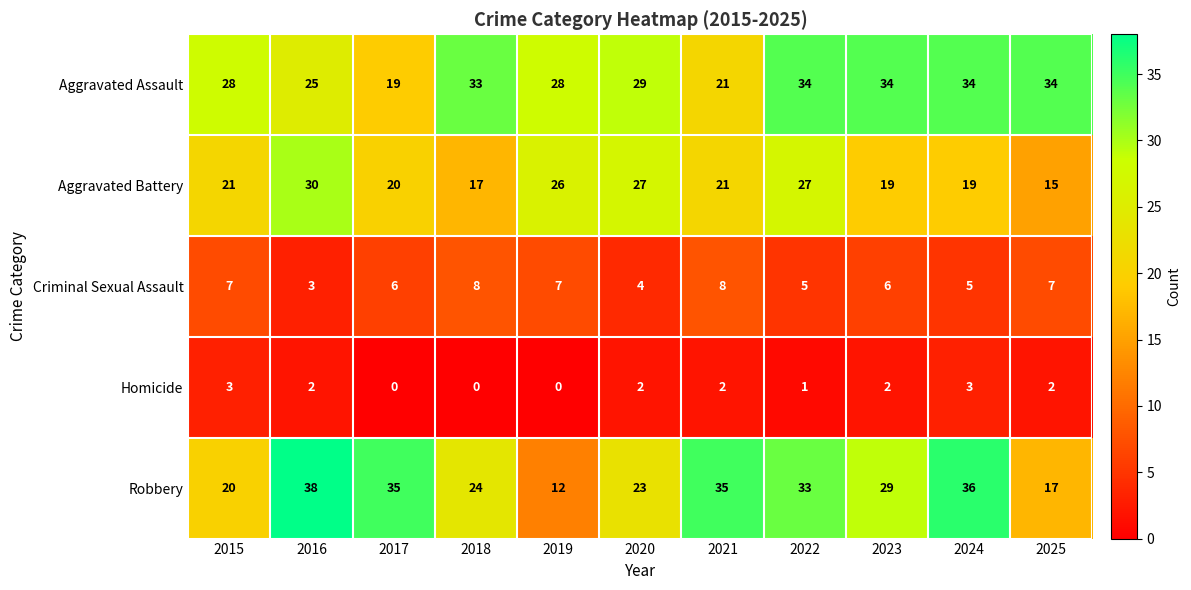

Which series has the widest spread of values?

Robbery